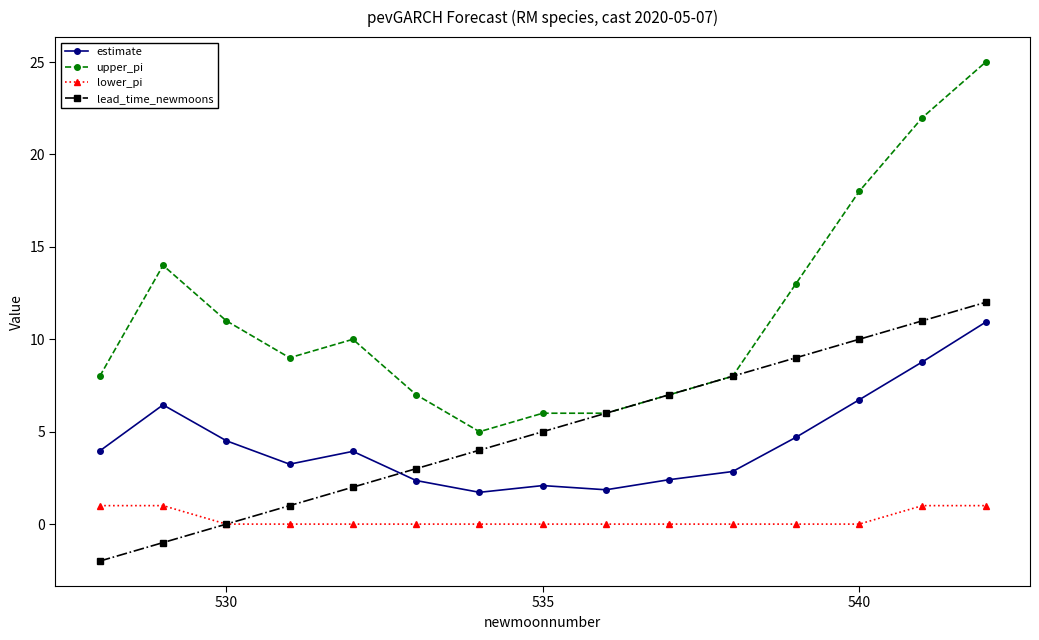

What is the difference between the maximum and second lowest values in the upper_pi series?

19.0